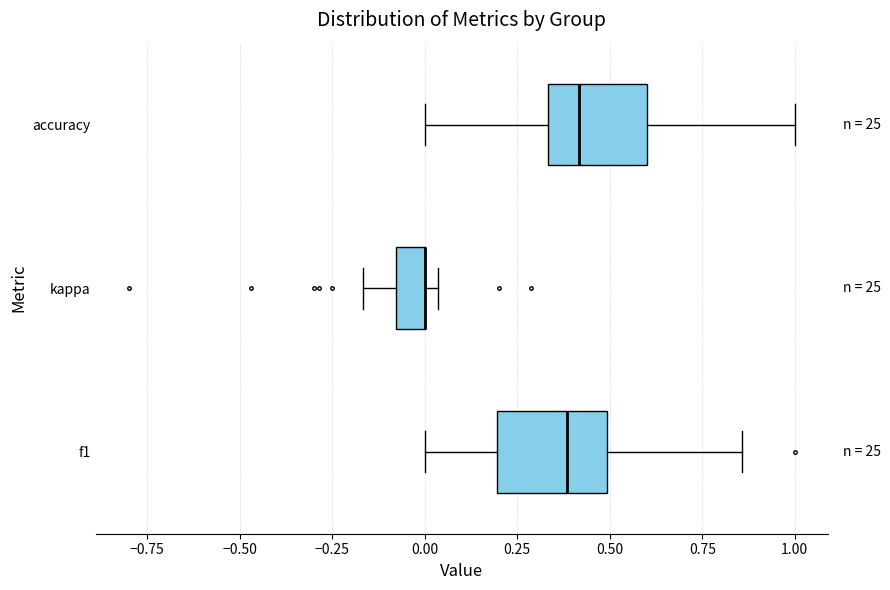

Reading bottom to top, transcribe this box plot: for each box, give where its median line is, the range the box spans, and where its two whiskers end, as read against the x-axis. The values are not printed on the chart, so give them approximately, as read against the axis.

f1: median 0.40, box 0.20 to 0.50, whiskers 0.00 to 0.85
kappa: median 0.00 (drawn on the box's right edge), box -0.10 to 0.00, whiskers -0.15 to 0.05
accuracy: median 0.40, box 0.35 to 0.60, whiskers 0.00 to 1.00